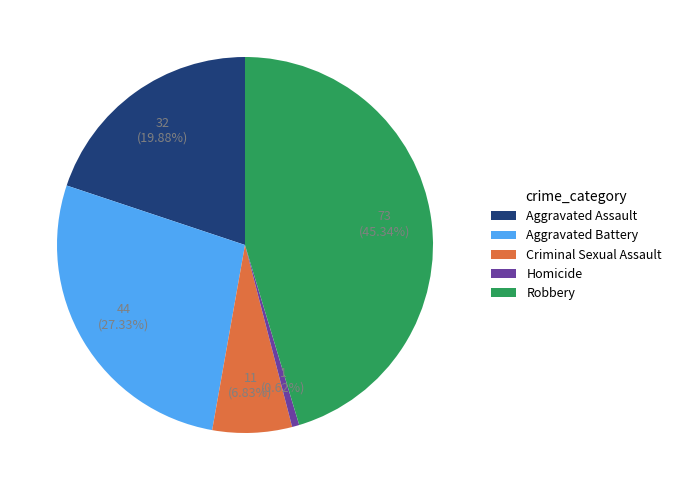

Do Criminal Sexual Assault and Aggravated Battery together represent more than half of the pie?

No